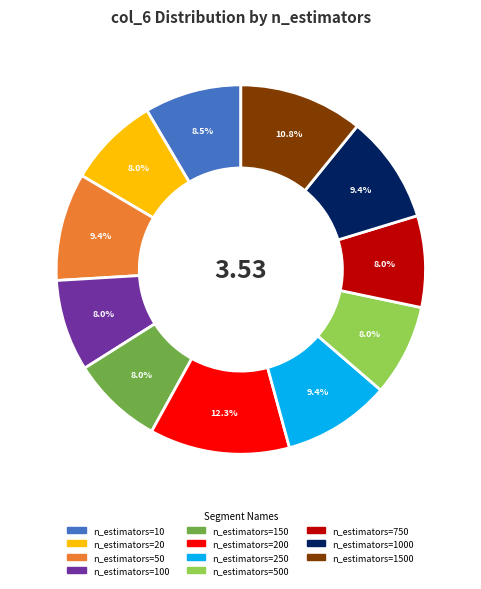

To the nearest percent, what is the combined percentage of n_estimators=100 and n_estimators=200?

20%